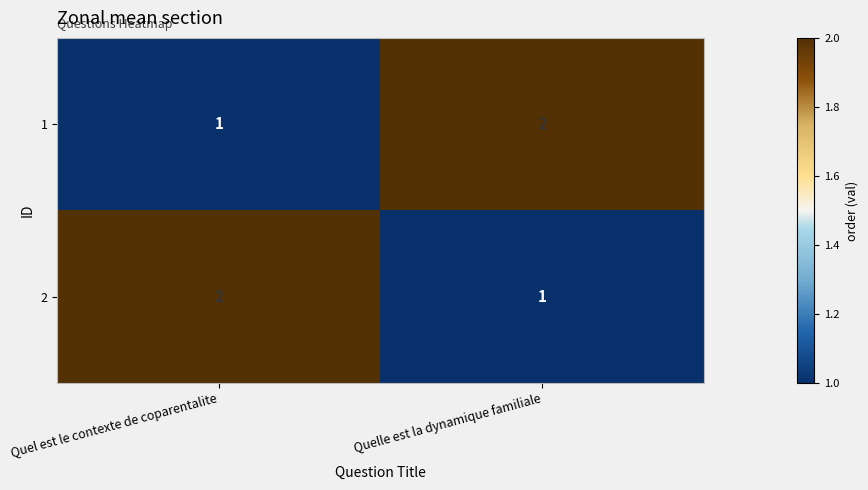

Where is 2 nearest to the value 1?

Quelle est la dynamique familiale